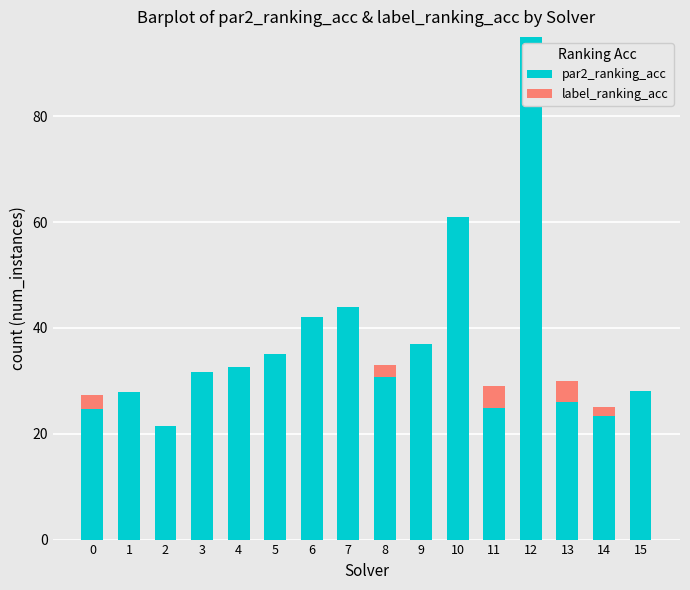

The value of par2_ranking_acc at 15 is 28.0. True or false?

True